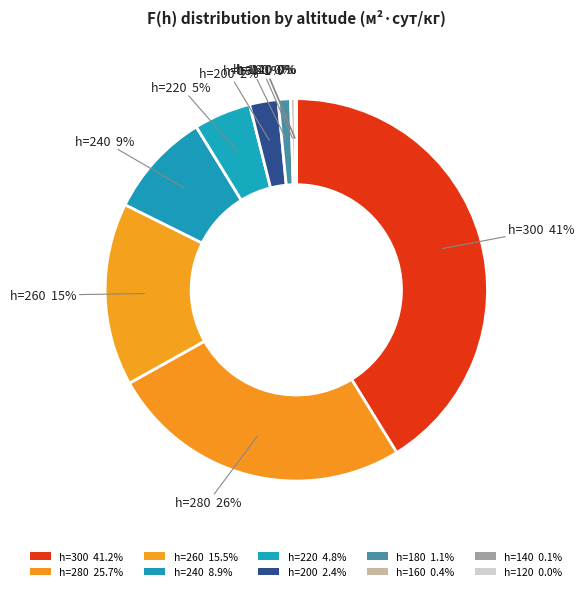

What is the smallest slice in the pie chart?

h=120